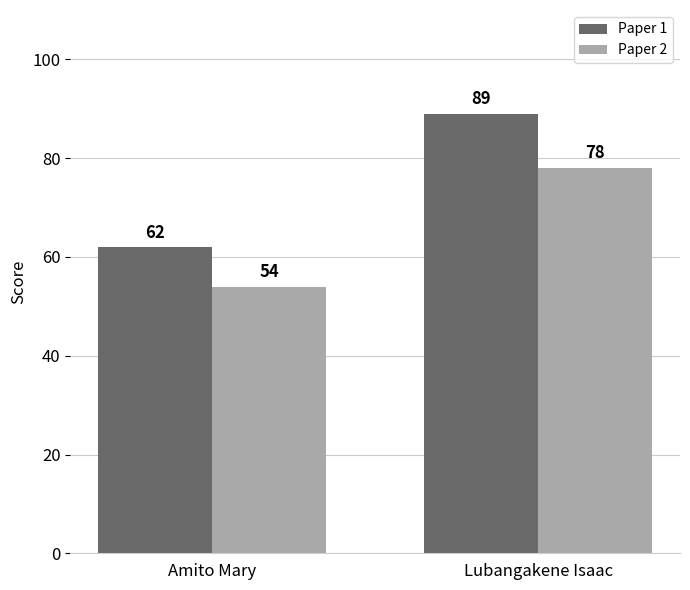

Rank the series by their maximum value, from highest to lowest.

Paper 1, Paper 2